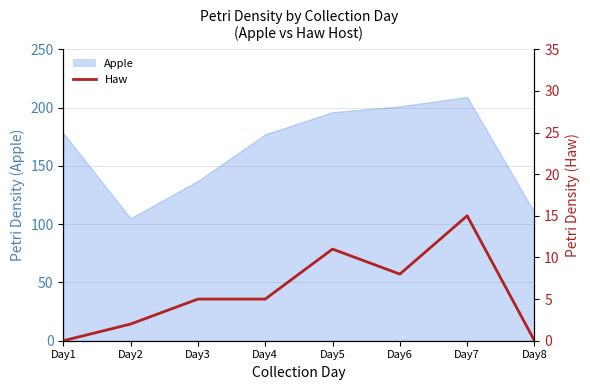

Where does the data first go above 5?

Day5